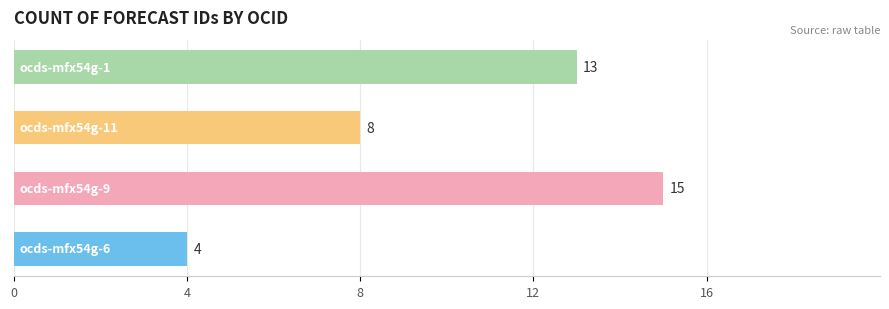

What is the smallest value displayed?

4